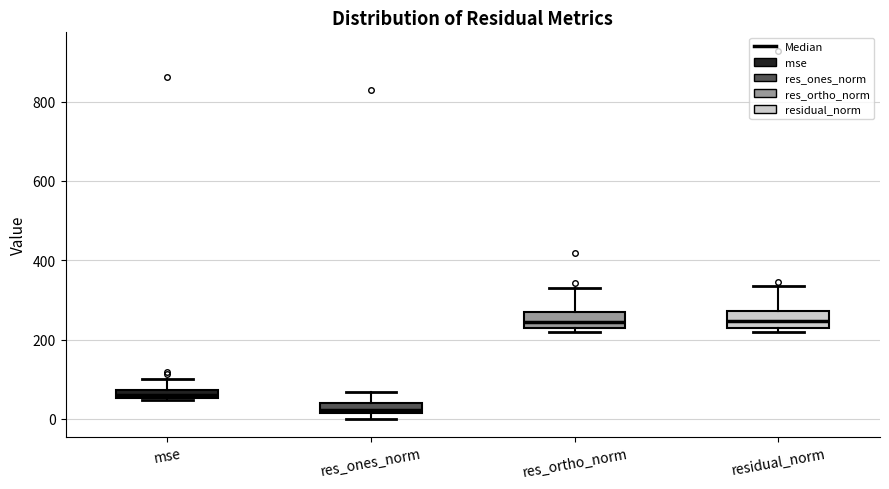

Where is the upper edge of the box for mse on the y-axis? The values are not printed on the chart, so give them approximately, as read against the axis.

80